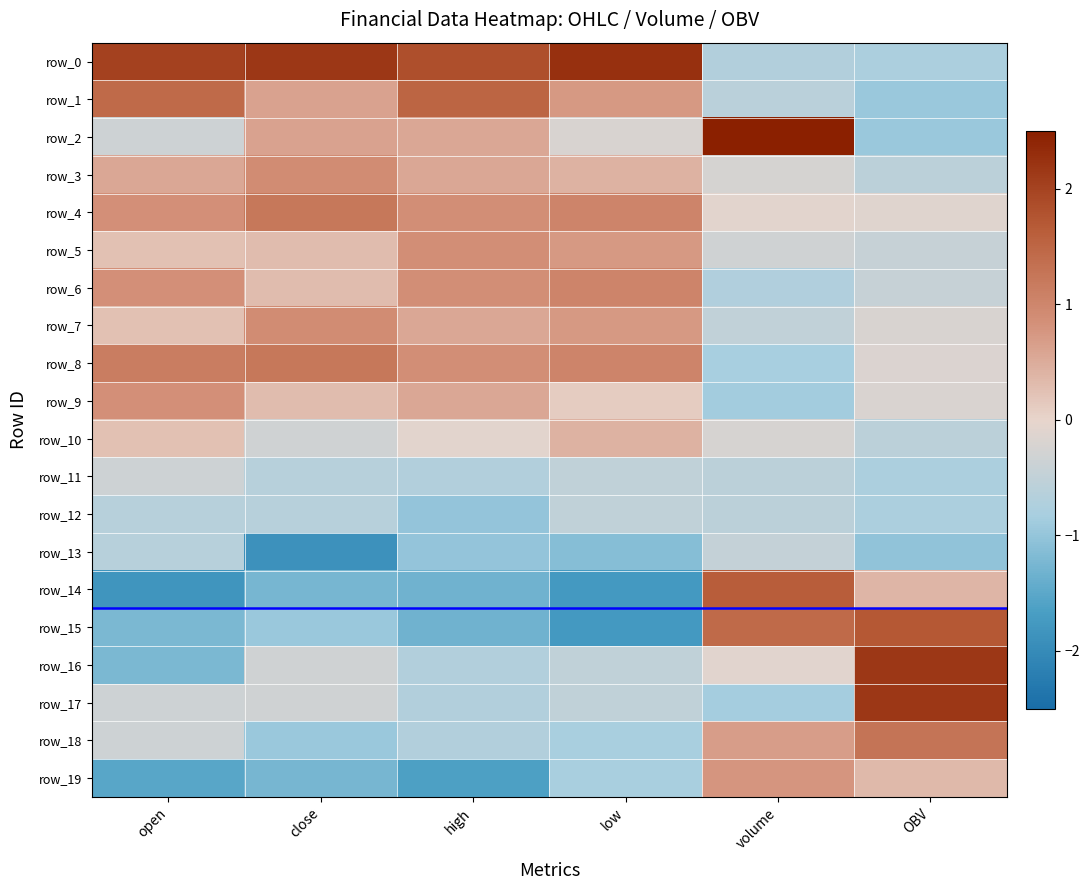

What is the sum of the row_16 values at close and open?

-1.6